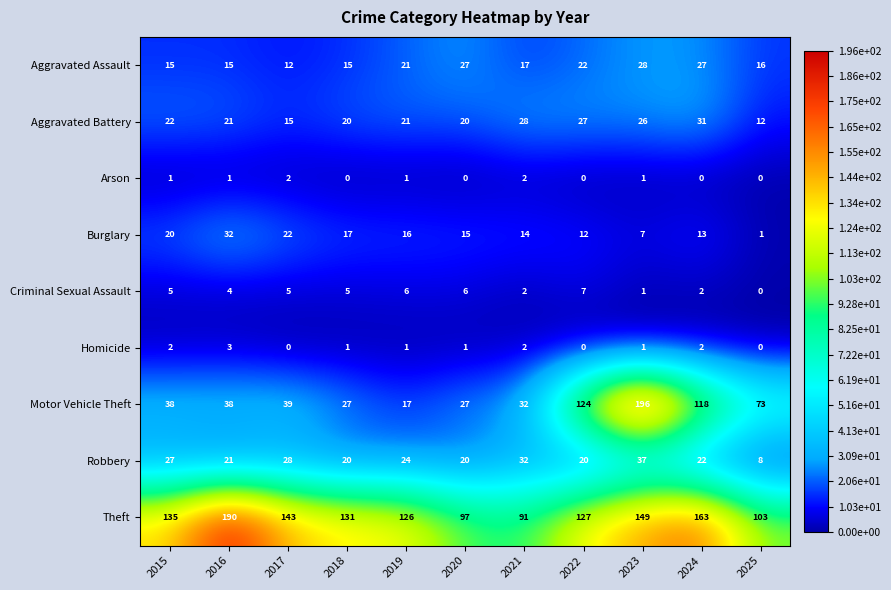

What is the difference between the second highest and second lowest values in the Motor Vehicle Theft series?

97